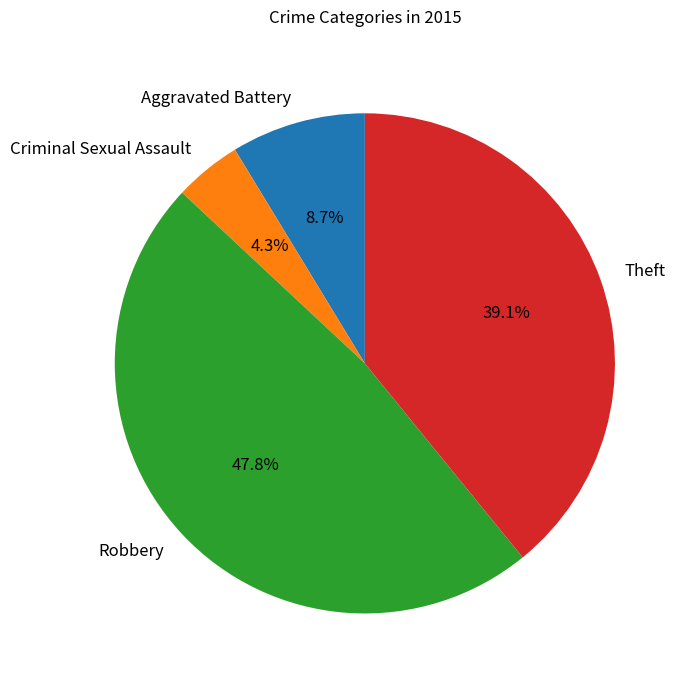

What percentage is NOT represented by Theft?

60.9%